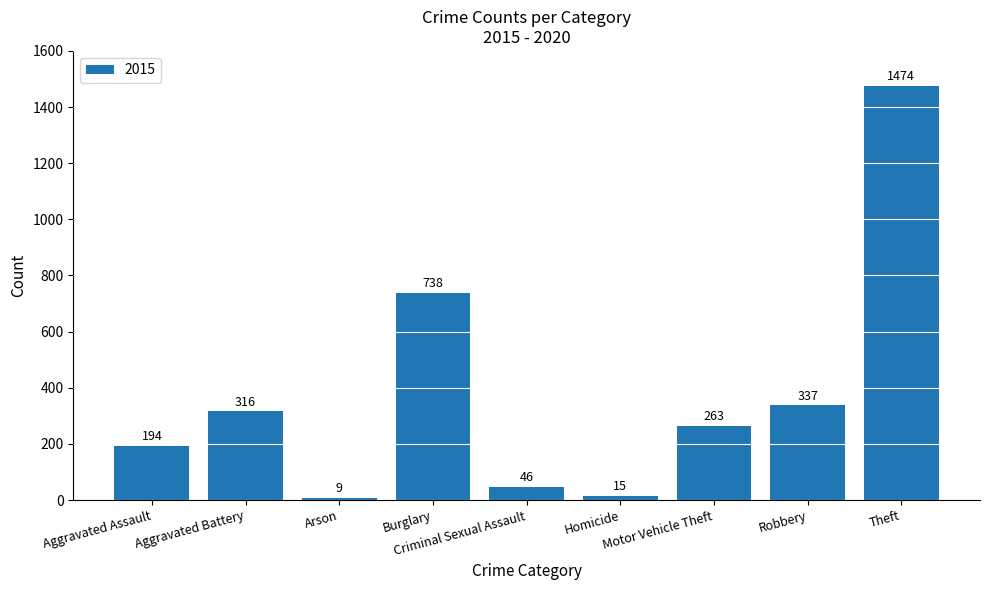

What is the greatest value displayed?

1474